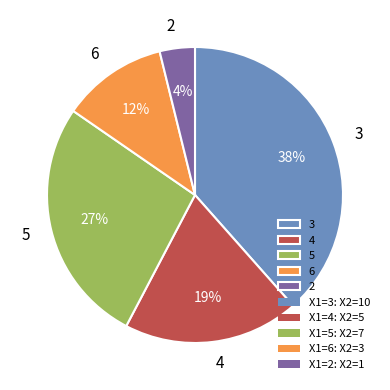

Rank the categories by value from lowest to highest.

2, 6, 4, 5, 3